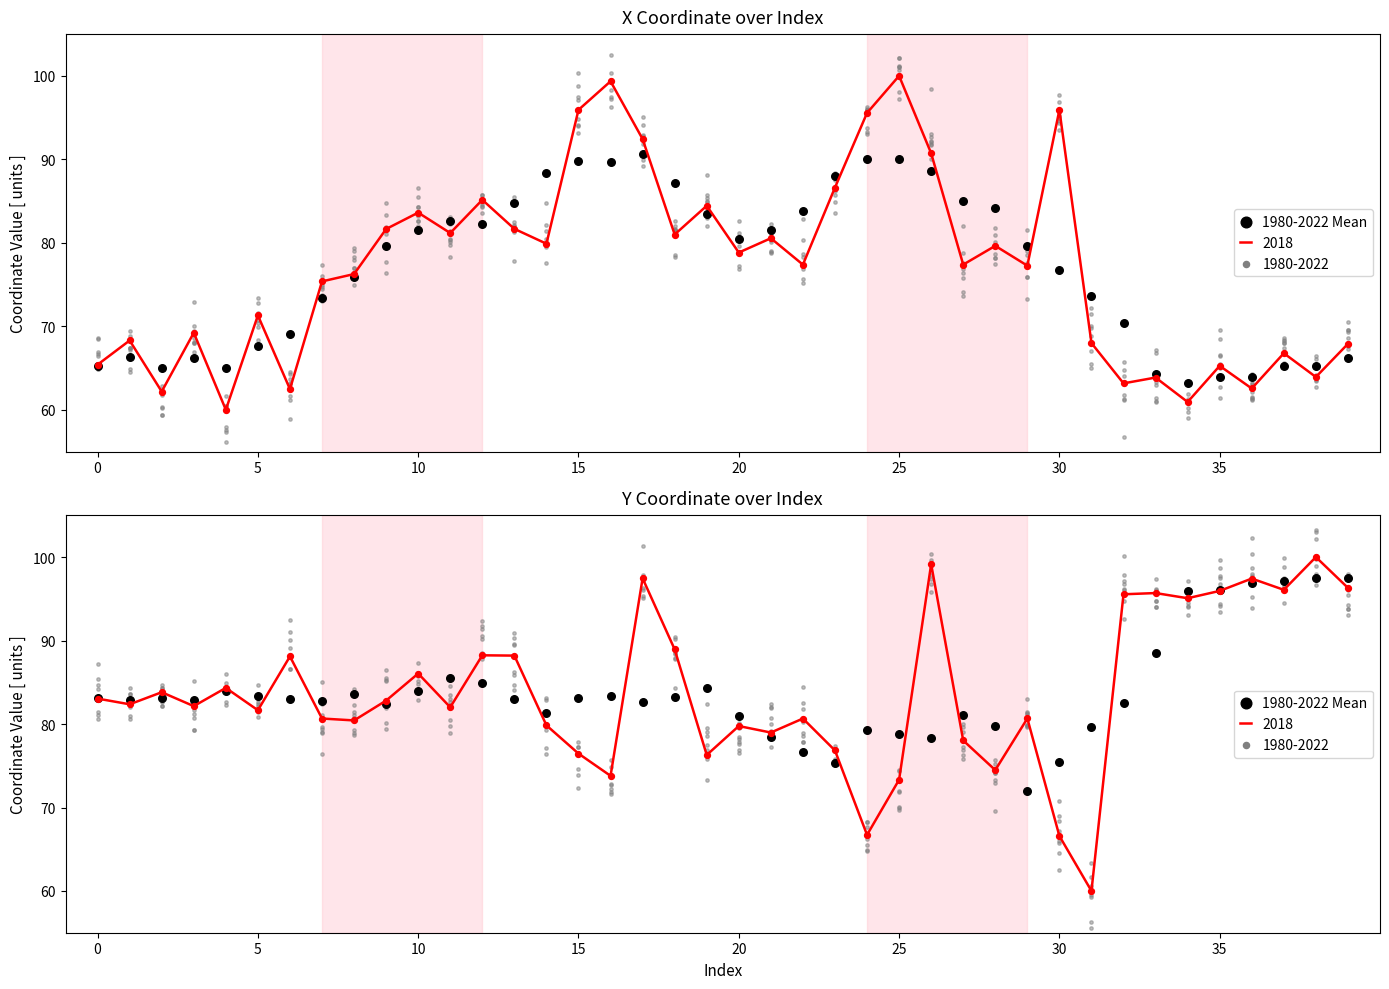

What is the ratio of the value at 29 to the value at 23?

1.0